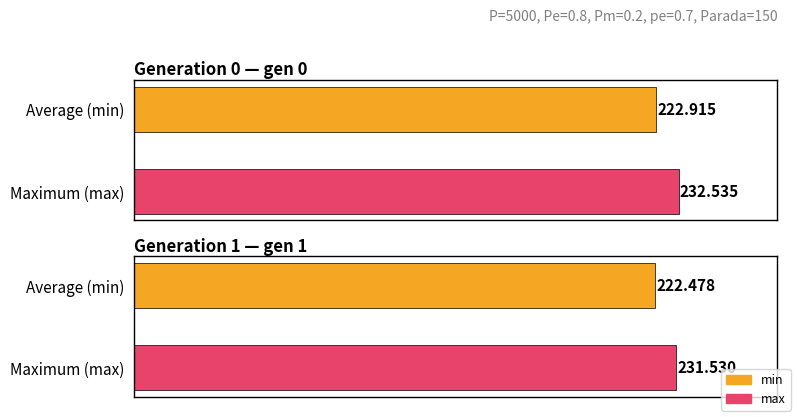

Which label corresponds to the smallest value in the chart?

gen 1